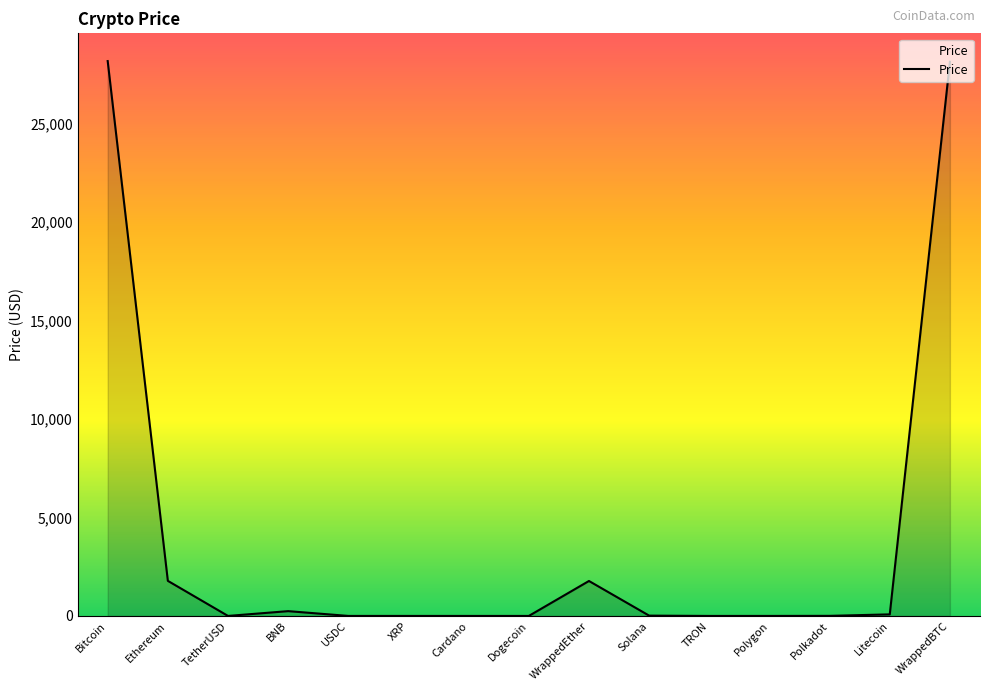

What is the greatest value displayed?

28183.1